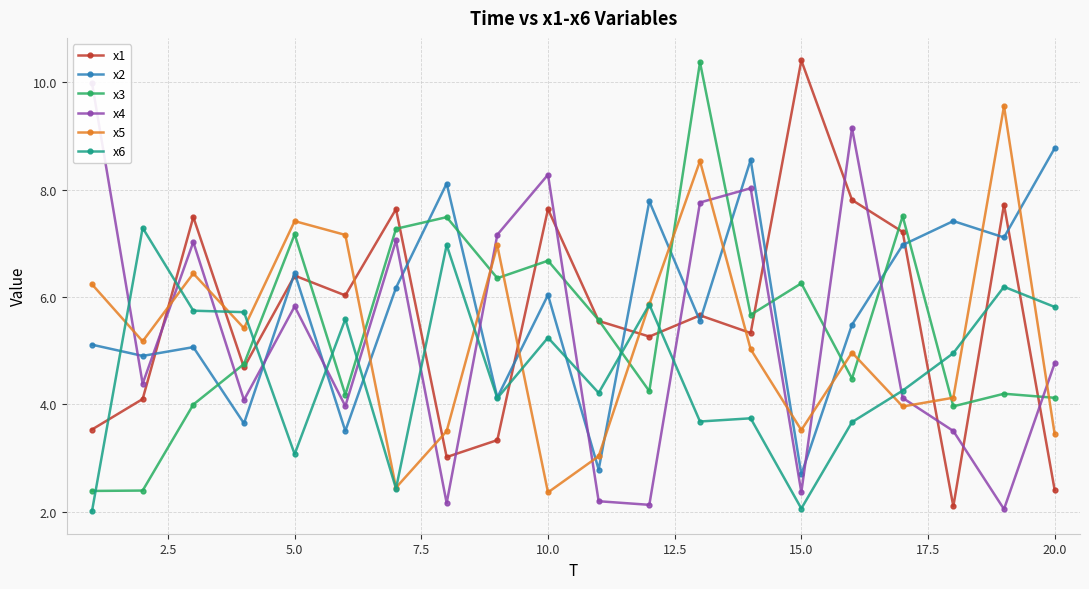

Reading left to right, list all the values displayed in this chart.

x1: 3.5	4.1	7.5	4.7	6.4	6.0	7.6	3.0	3.3	7.6	5.6	5.3	5.7	5.3	10.4	7.8	7.2	2.1	7.7	2.4
x2: 5.1	4.9	5.1	3.6	6.4	3.5	6.2	8.1	4.1	6.0	2.8	7.8	5.6	8.6	2.7	5.5	7.0	7.4	7.1	8.8
x3: 2.4	2.4	4.0	4.8	7.2	4.2	7.3	7.5	6.4	6.7	5.6	4.2	10.4	5.7	6.3	4.5	7.5	4.0	4.2	4.1
x4: 10.0	4.4	7.0	4.1	5.8	4.0	7.1	2.2	7.2	8.3	2.2	2.1	7.8	8.0	2.4	9.1	4.1	3.5	2.1	4.8
x5: 6.2	5.2	6.4	5.4	7.4	7.2	2.5	3.5	7.0	2.4	3.0	5.9	8.5	5.0	3.5	5.0	4.0	4.1	9.6	3.4
x6: 2.0	7.3	5.7	5.7	3.1	5.6	2.4	7.0	4.1	5.2	4.2	5.9	3.7	3.7	2.1	3.7	4.3	5.0	6.2	5.8